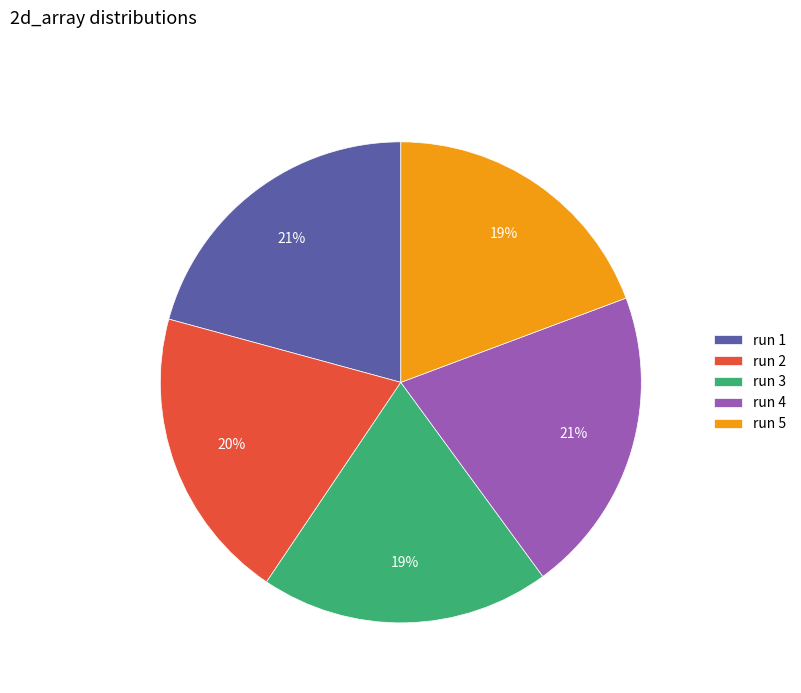

Is it true that run 1 is 21% of the pie?

True